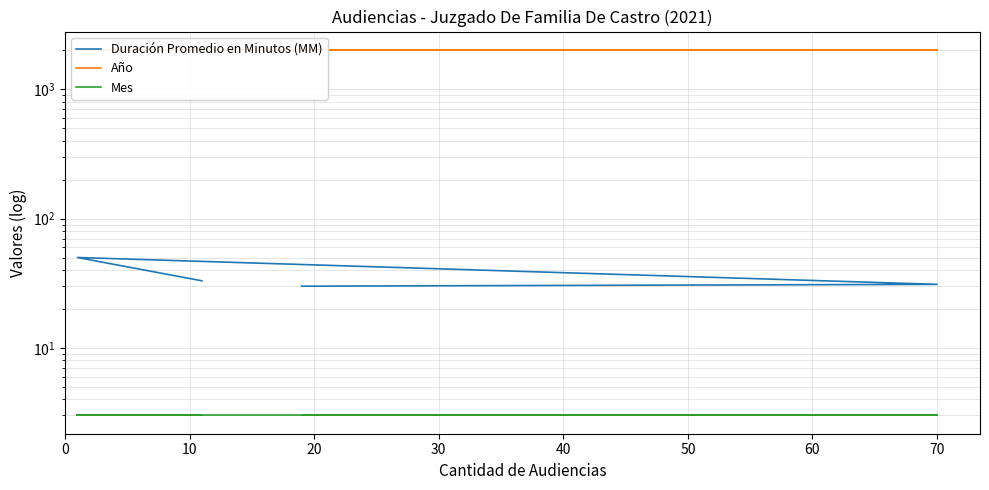

How many categories are shown in the chart?

4